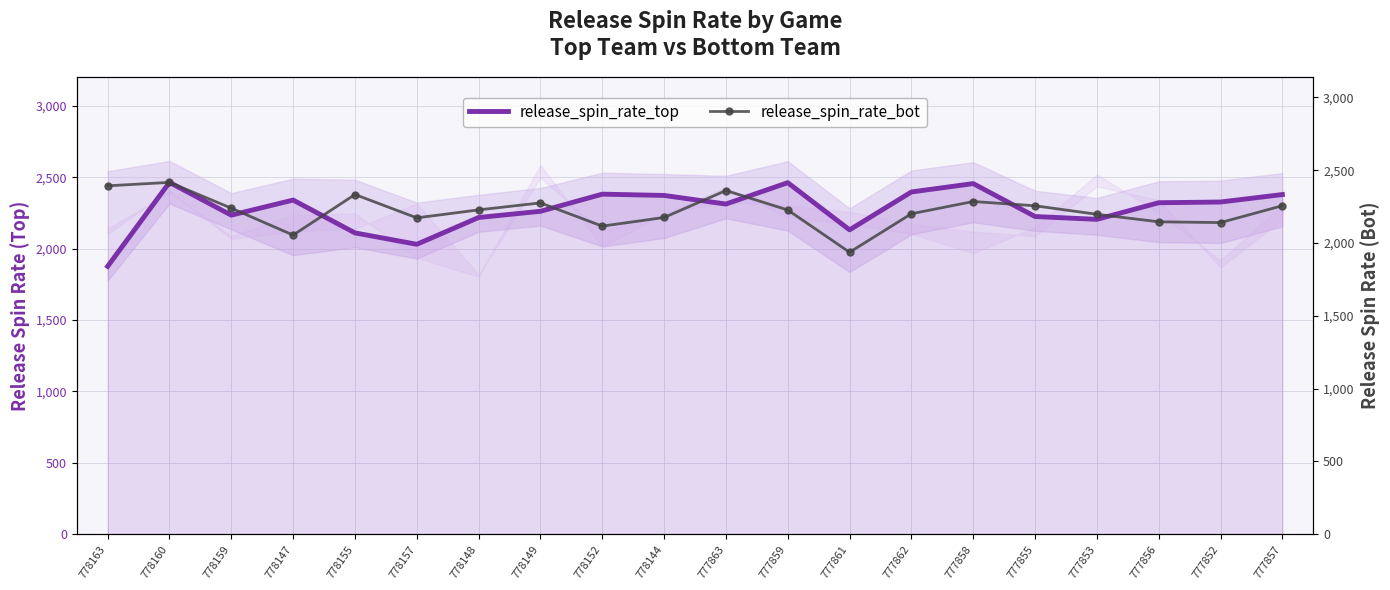

At which label does release_spin_rate_bot reach its minimum?

777861